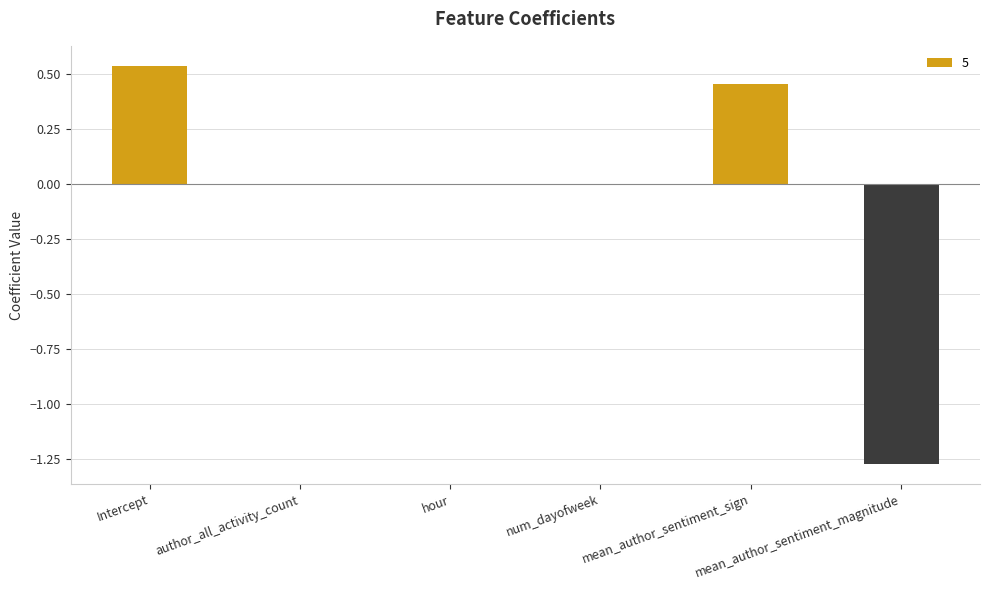

What is the sum of all values?

-0.3